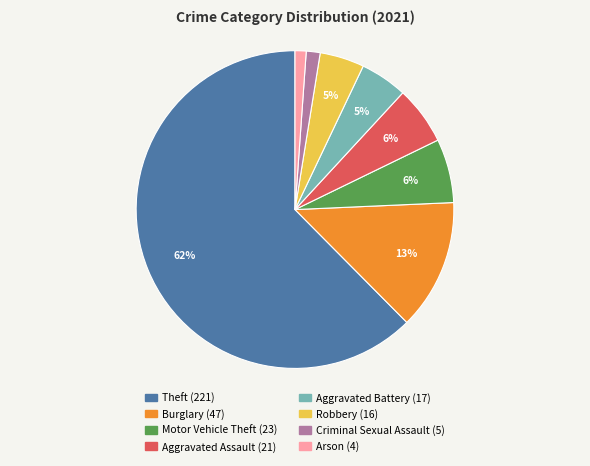

Is there a majority slice in this chart?

Yes